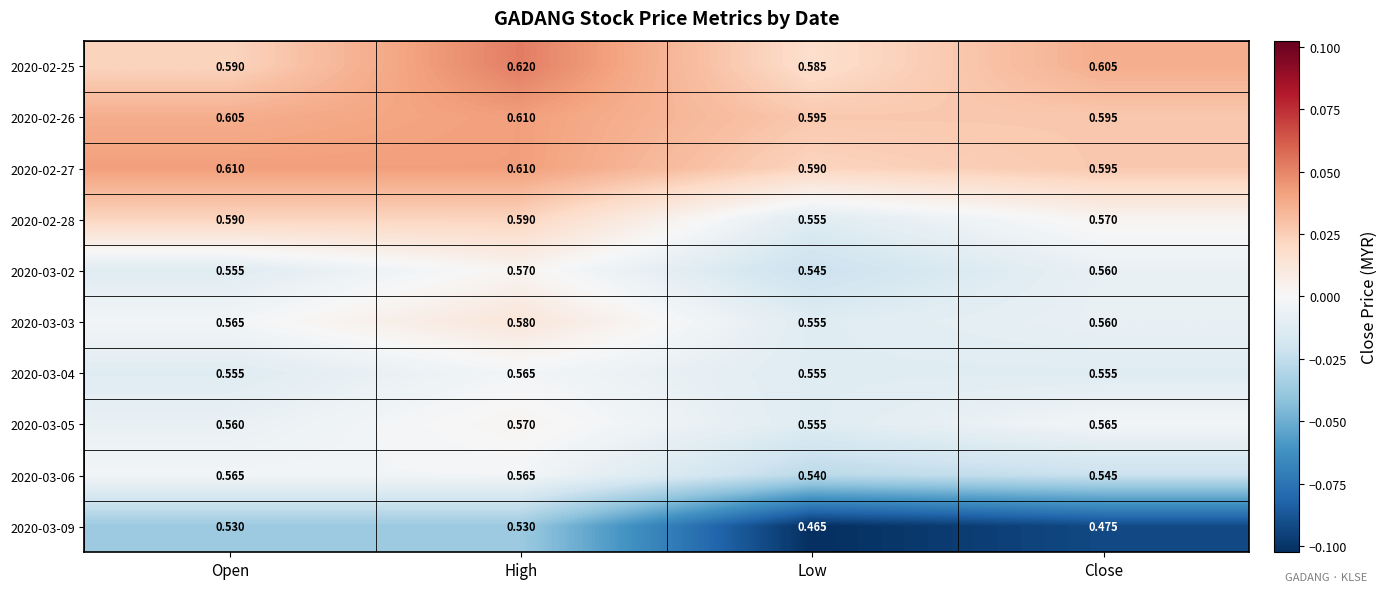

Count the number of data series in this chart.

10